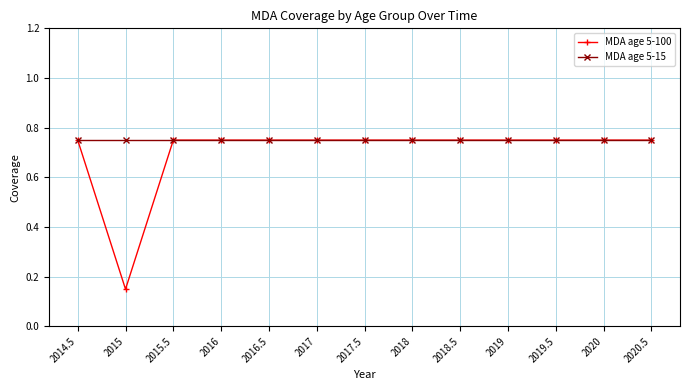

How many MDA age 5-100 values are between 0 and 1?

13